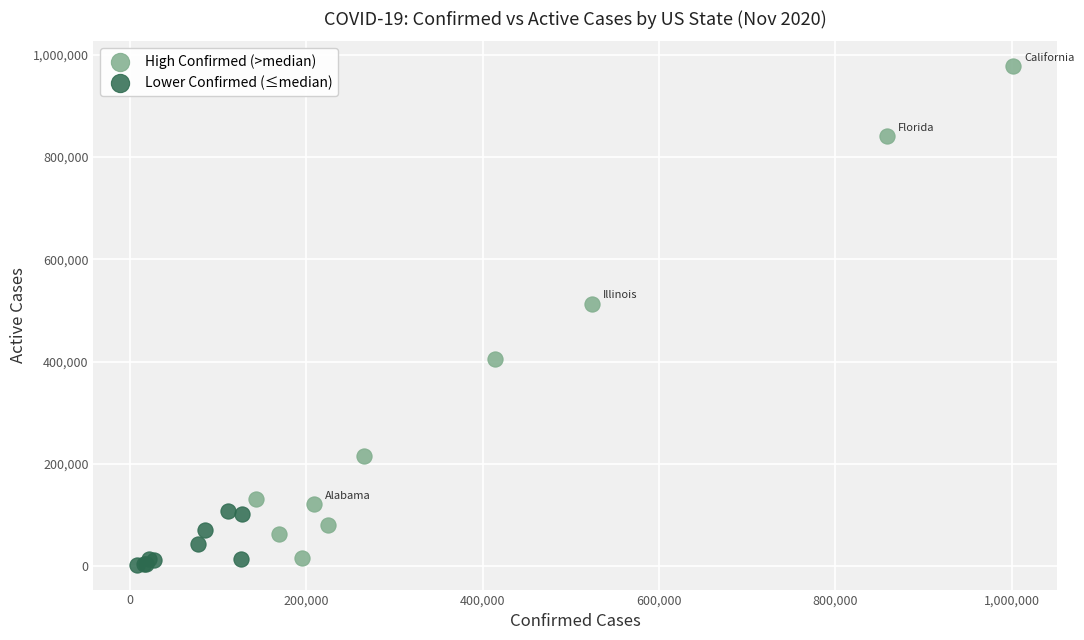

Which series contains the highest Y value?

High Confirmed (>median)